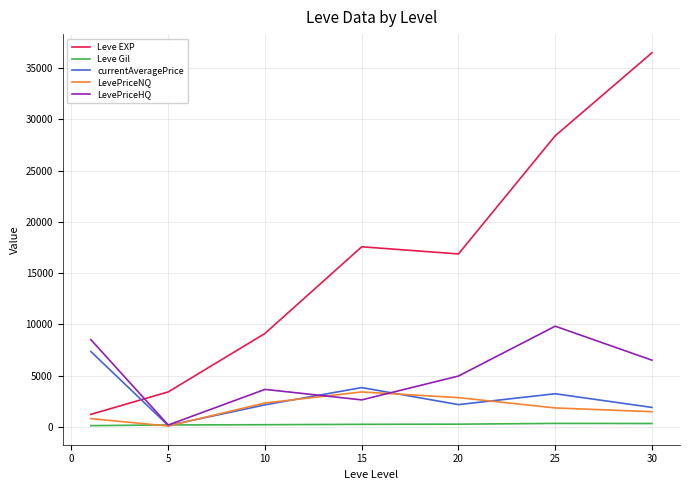

What is the maximum value shown in the chart?

36492.5